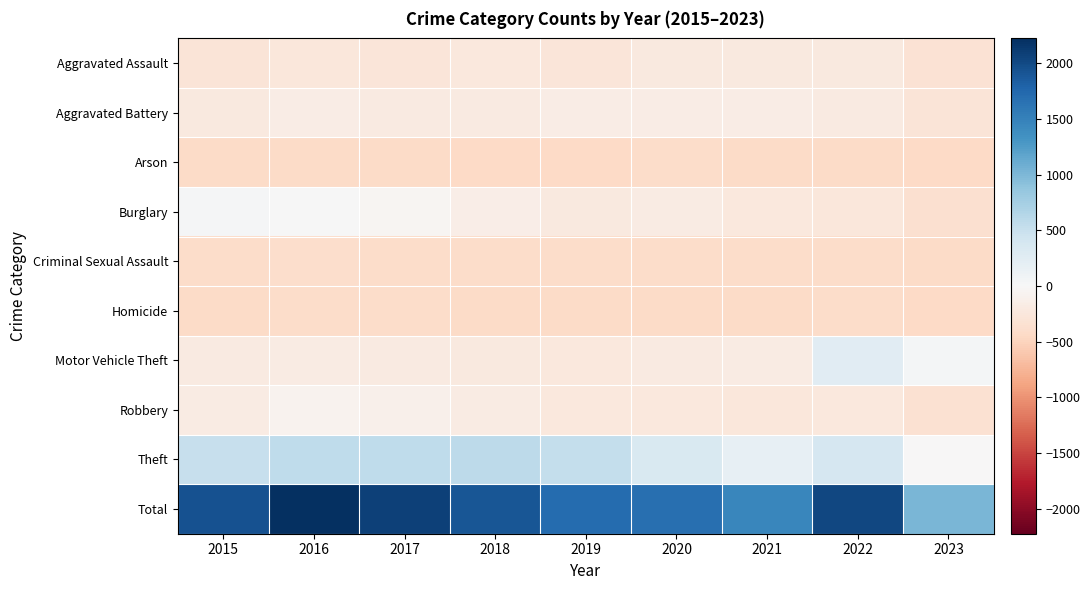

What is the total value across all series at 2020?

-199.1